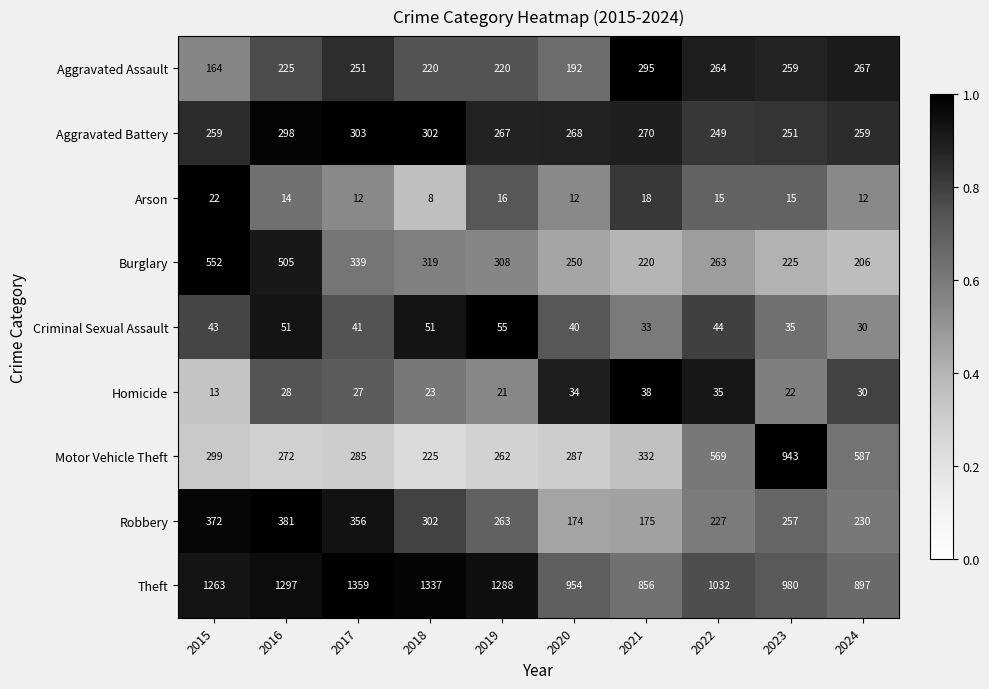

Read the Criminal Sexual Assault value at 2021.

33